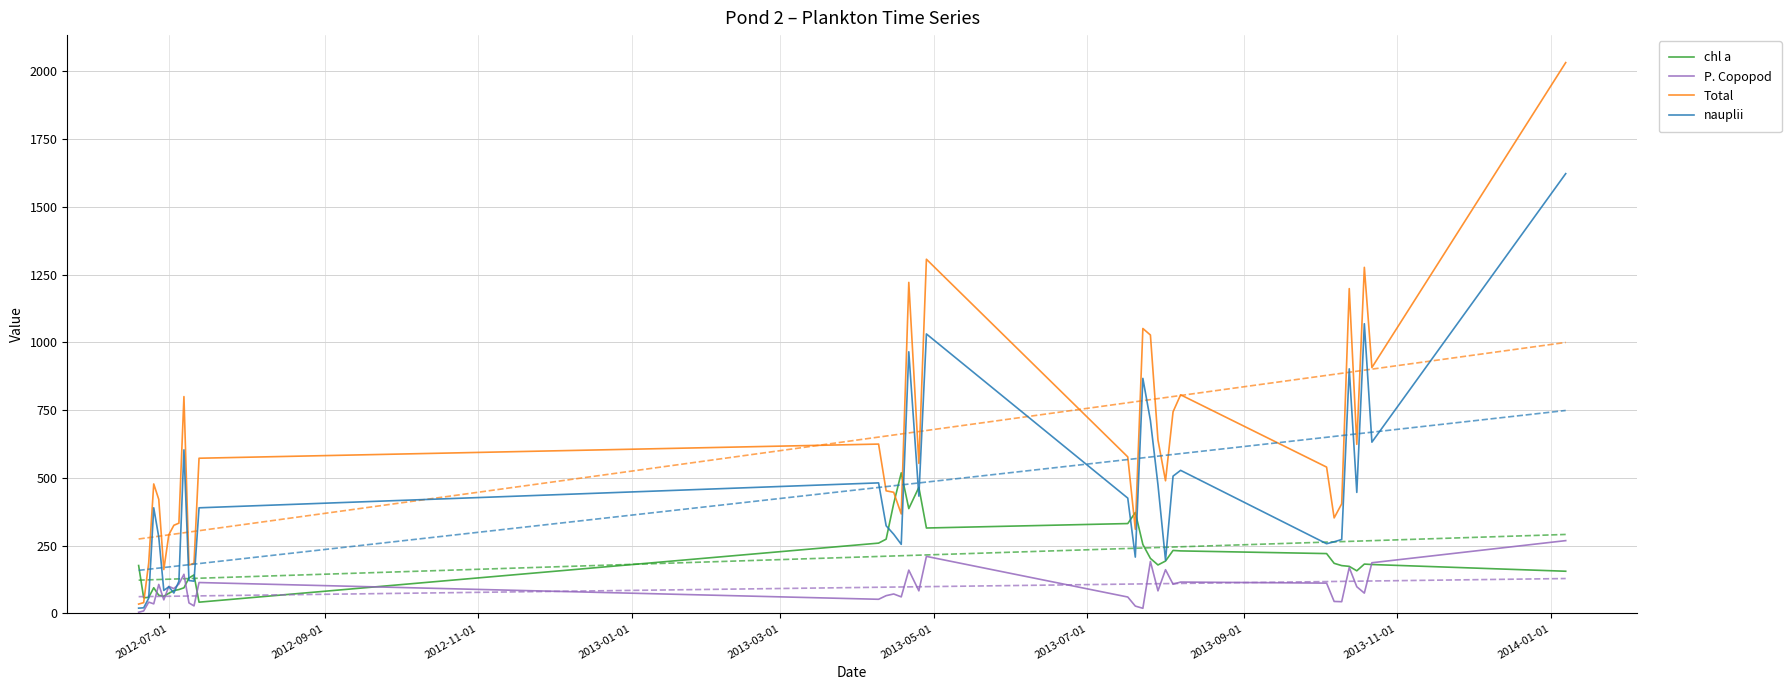

How many lines are shown in the chart?

4